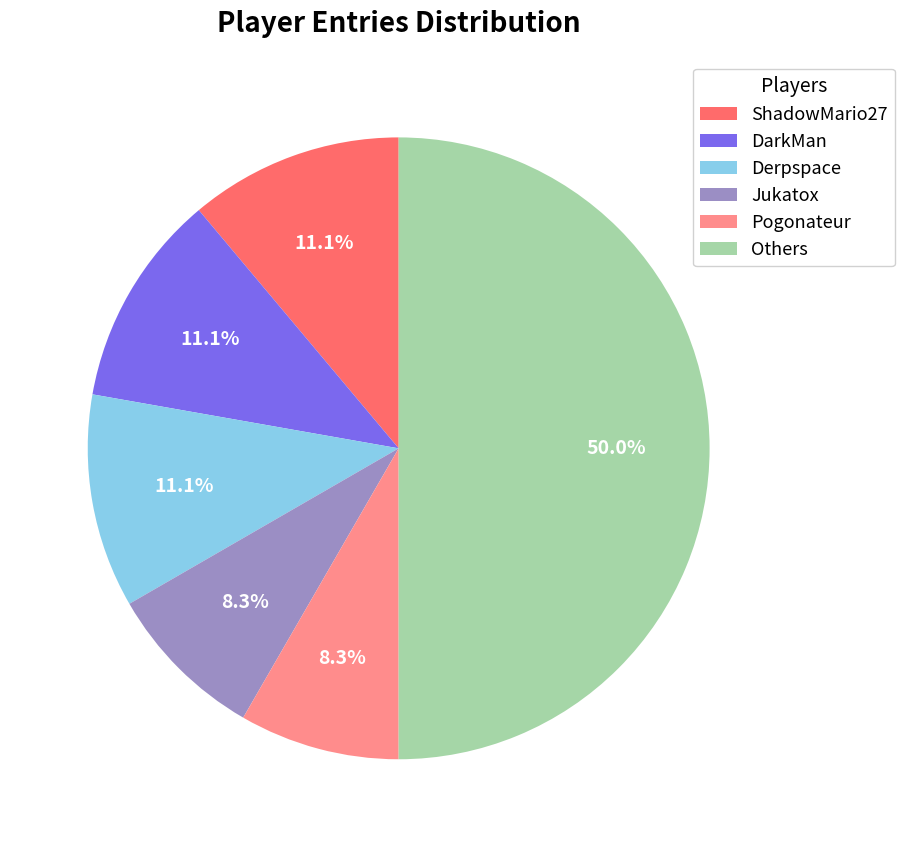

Which category has the biggest portion of the pie?

Others